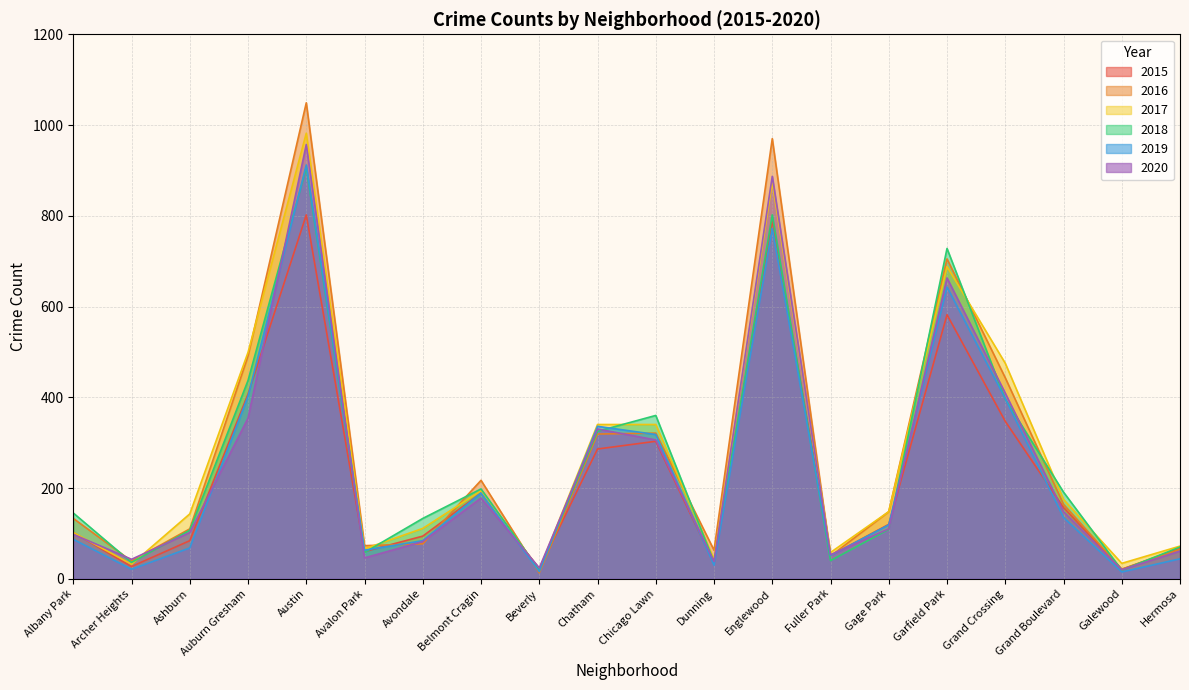

Does the chart have visible grid lines?

Yes